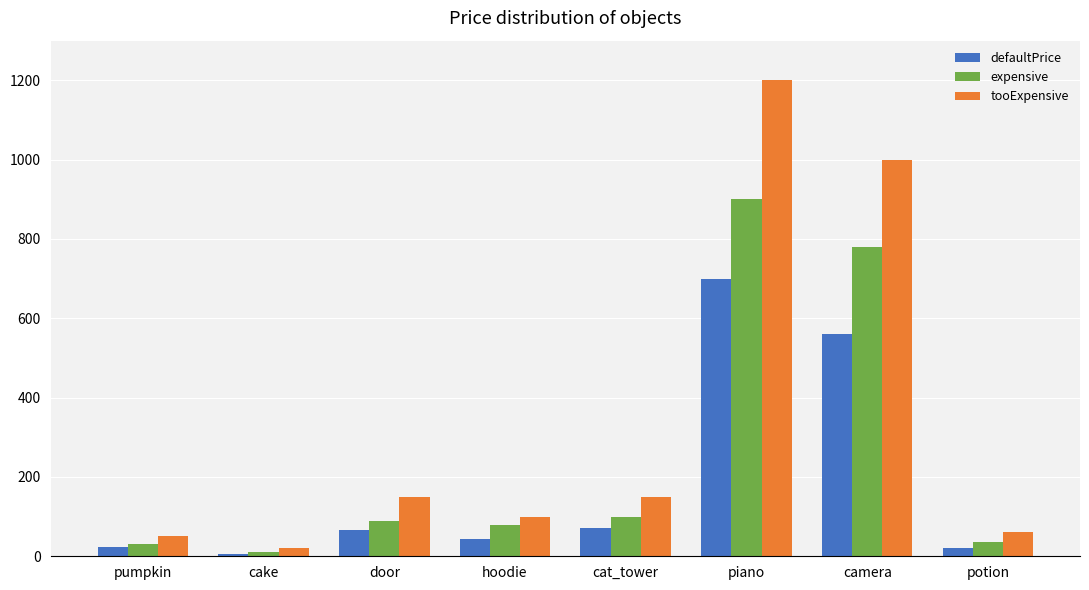

What is the lowest value of the defaultPrice series?

6